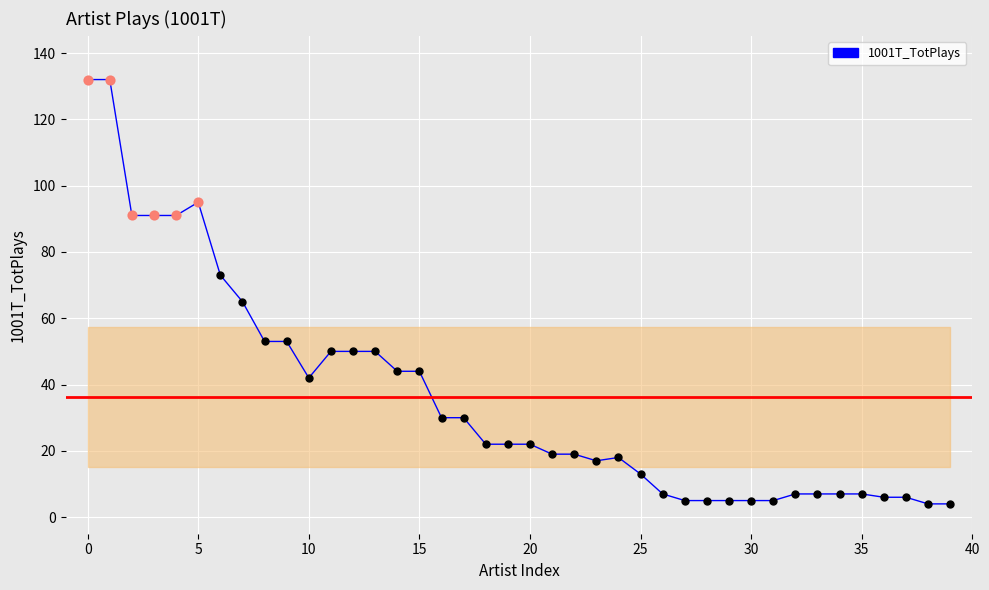

What is the difference between the maximum and minimum values?

128